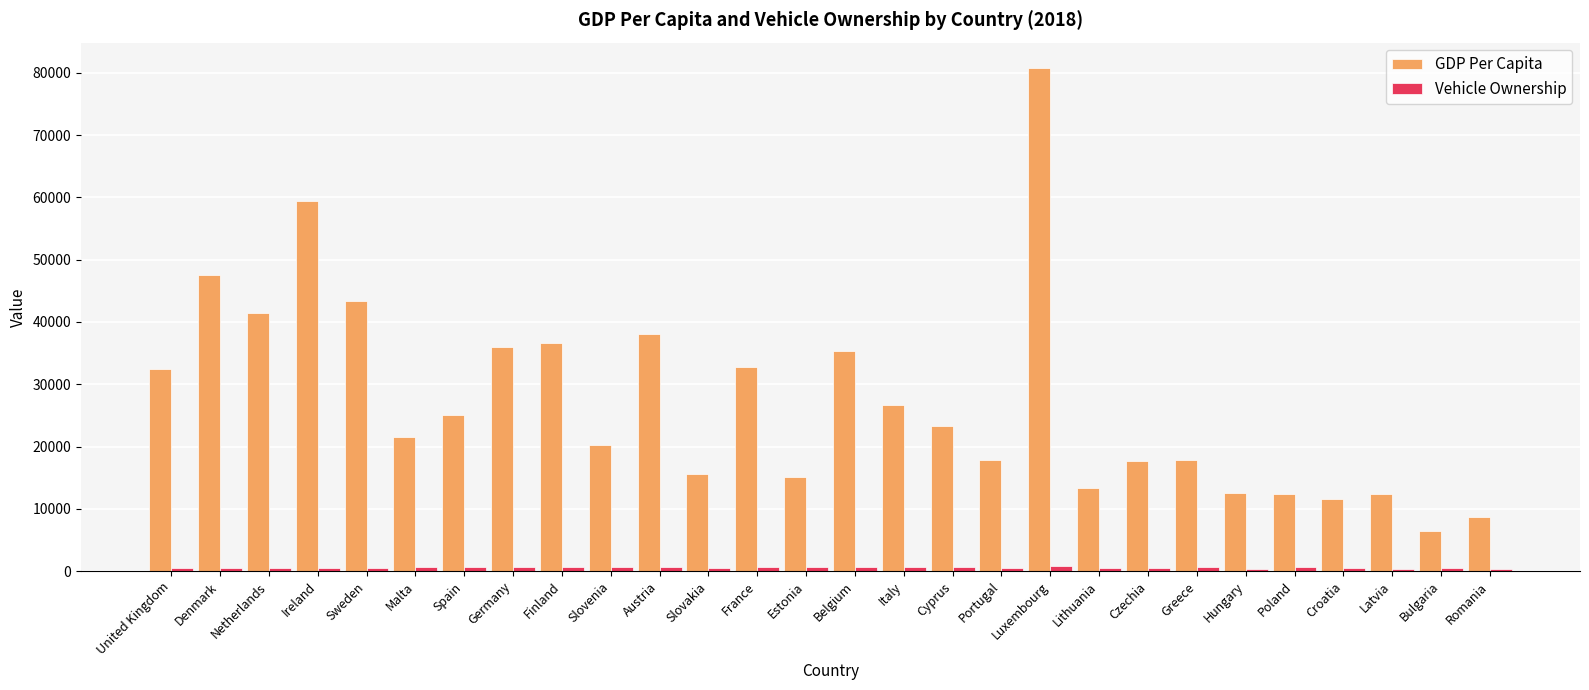

At which category is the sum across all series the highest?

Luxembourg